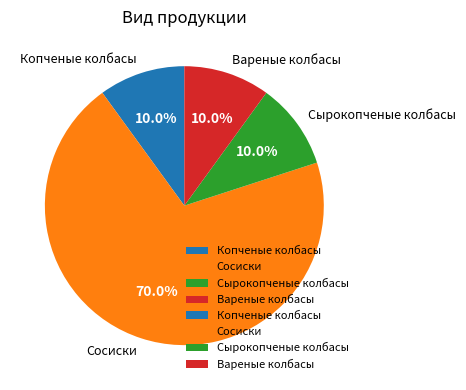

To the nearest percent, what is the combined percentage of Сосиски and Вареные колбасы?

80%